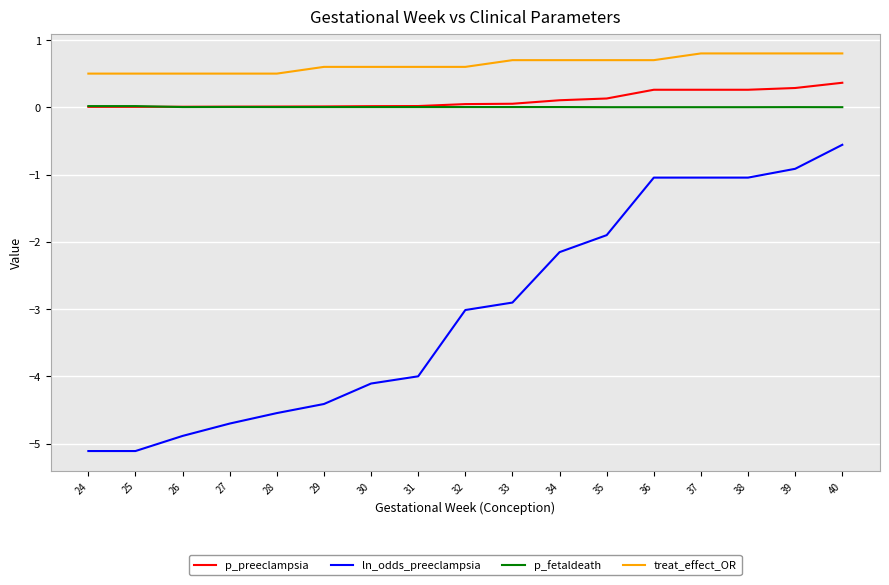

Does the chart have visible grid lines?

Yes